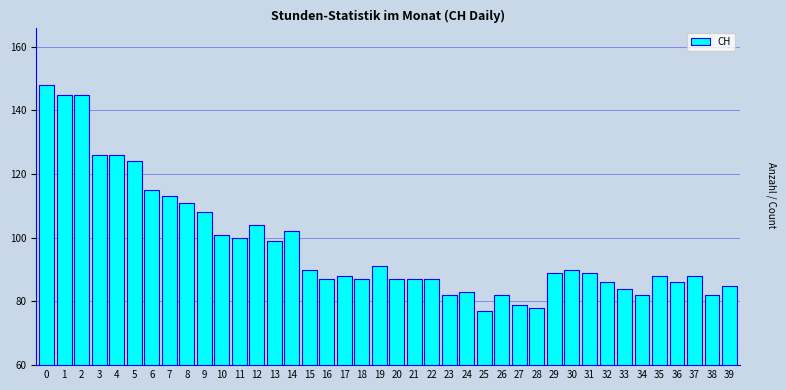

What is the minimum value shown in the chart?

77